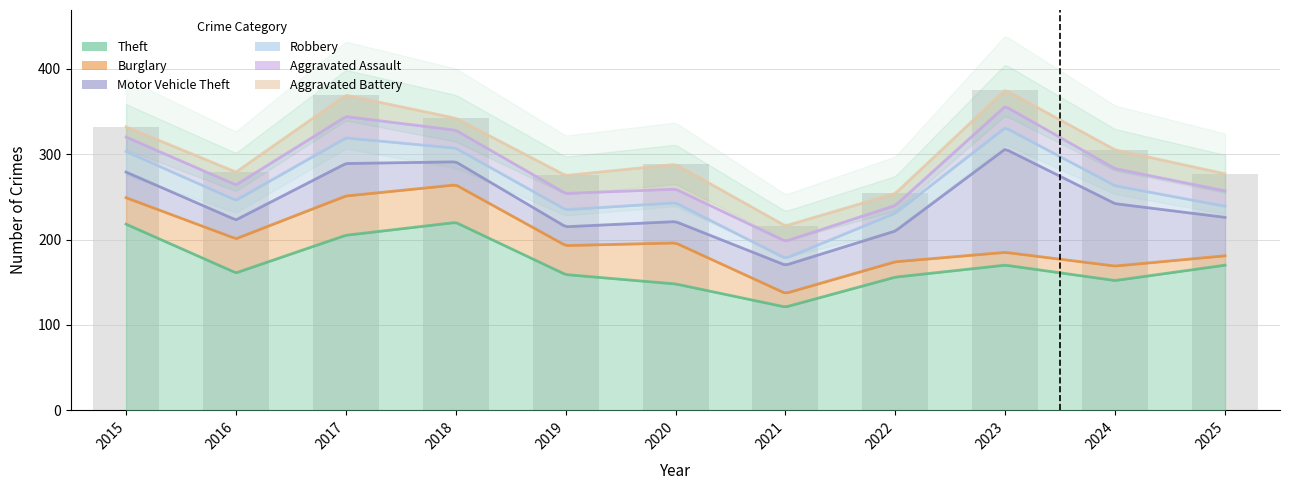

Is it true that Theft equals 161 at 2016?

True